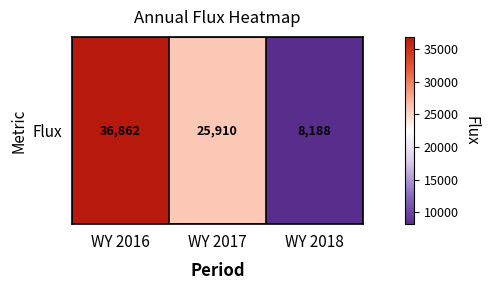

Rank the categories by value from lowest to highest.

WY 2018, WY 2017, WY 2016